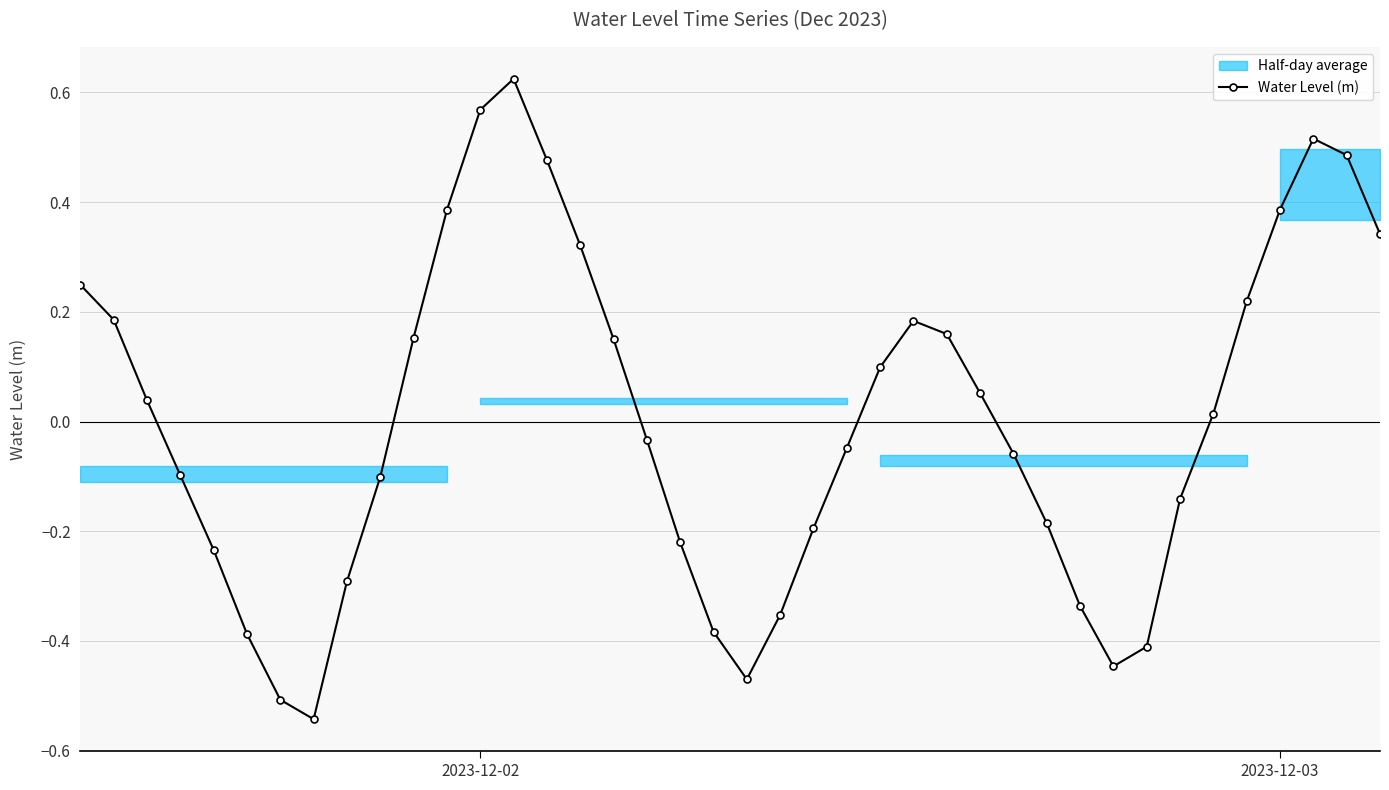

In Water Level (m), how many points are lower than both neighbors (excluding endpoints)?

3